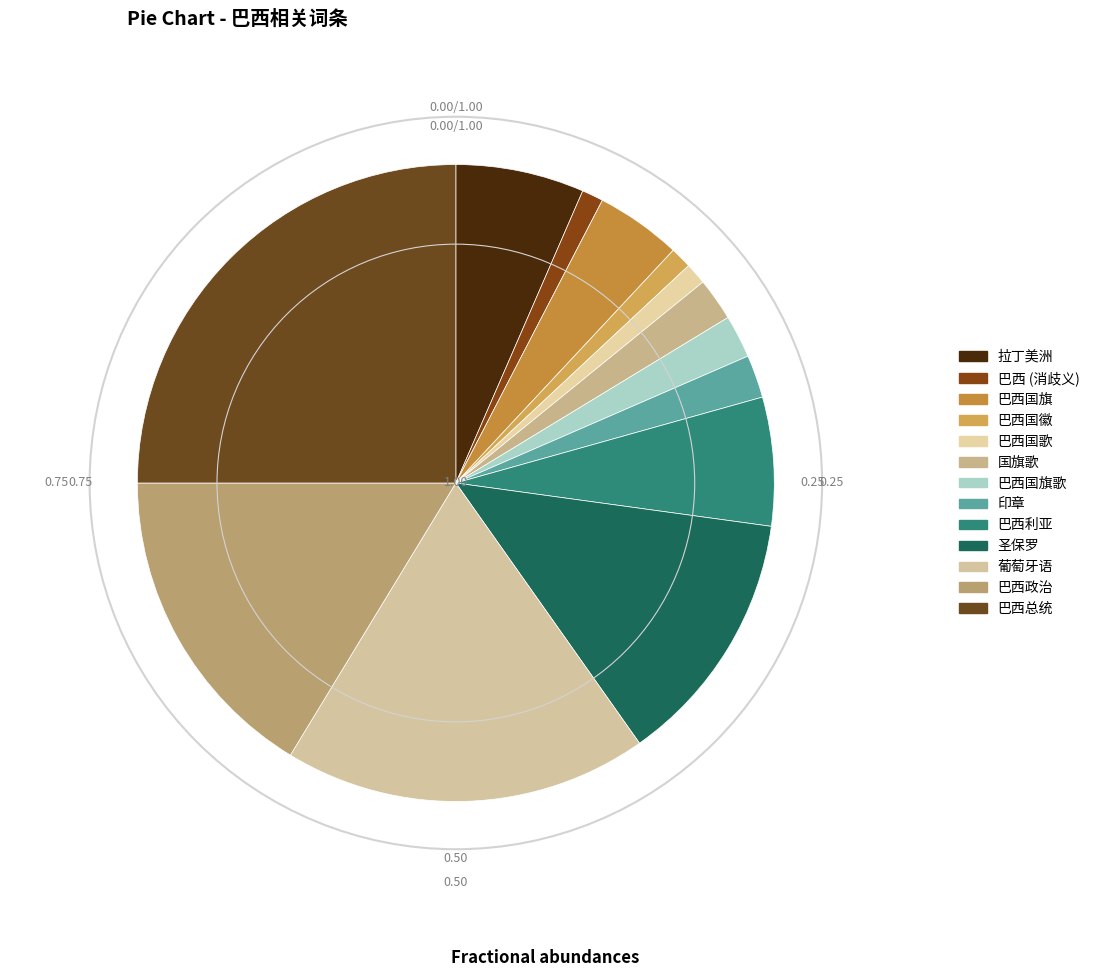

What percentage do 拉丁美洲 and 巴西利亚 together represent?

13.0%